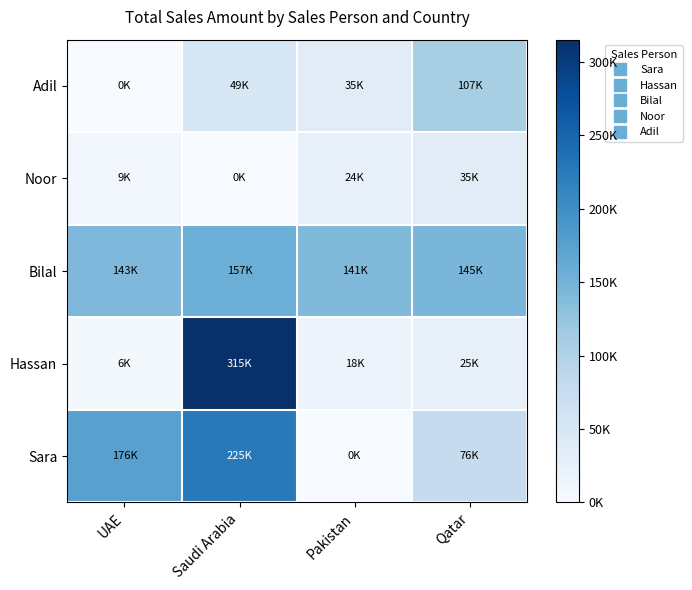

At which category is the sum across all series the highest?

Saudi Arabia